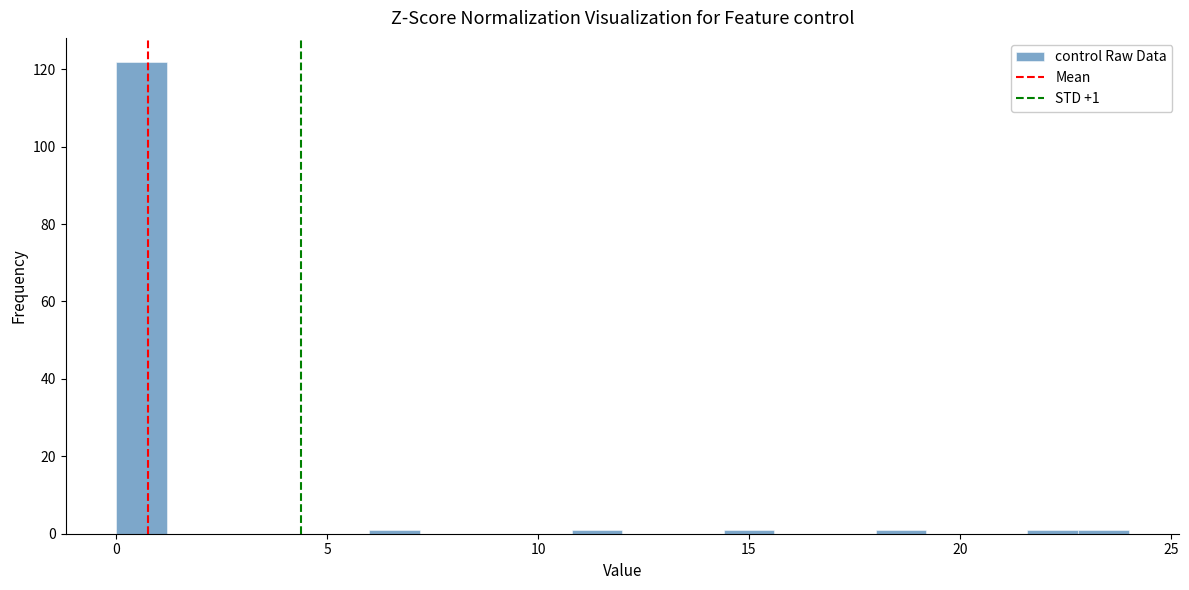

Around what value on the x-axis is the tallest bar? Give the approximate position of its centre, as read against the axis.

0.5